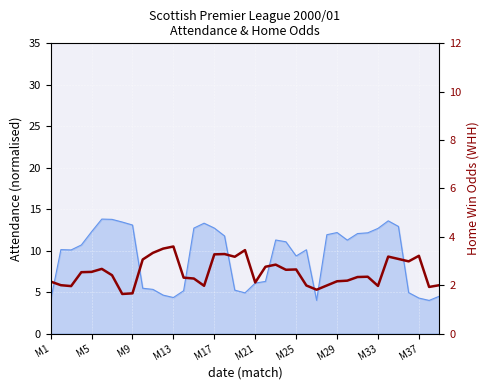

How many interior local valleys (lower than both neighbors) does the data have?

10